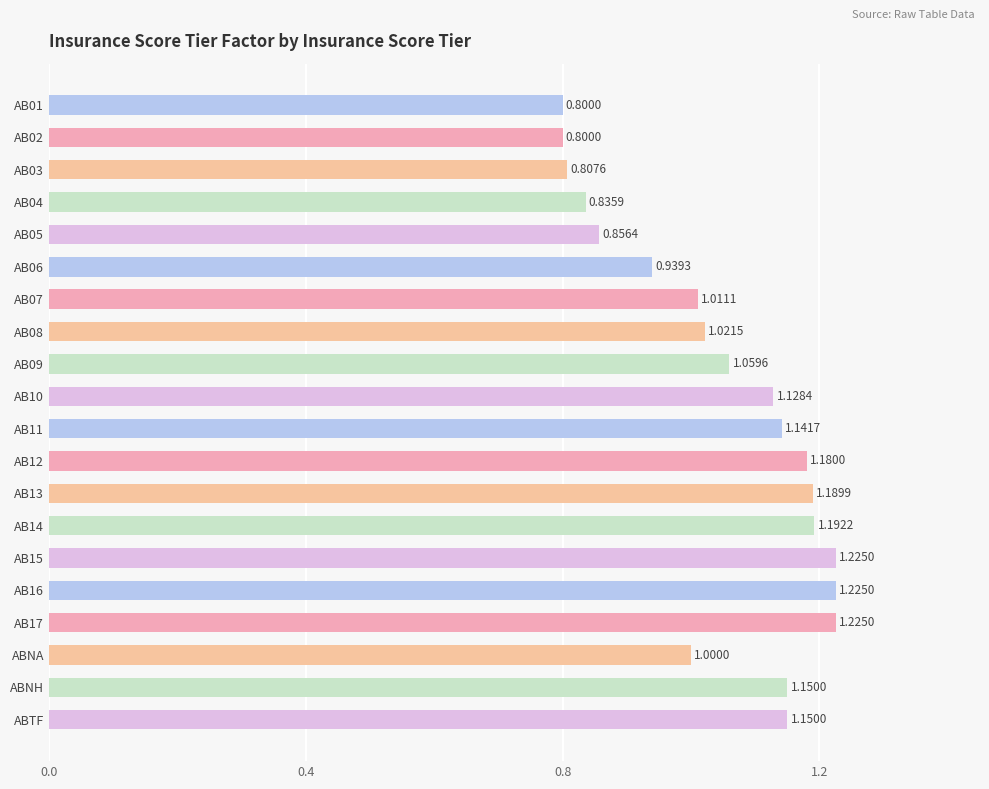

What is the sum of all values?

20.9